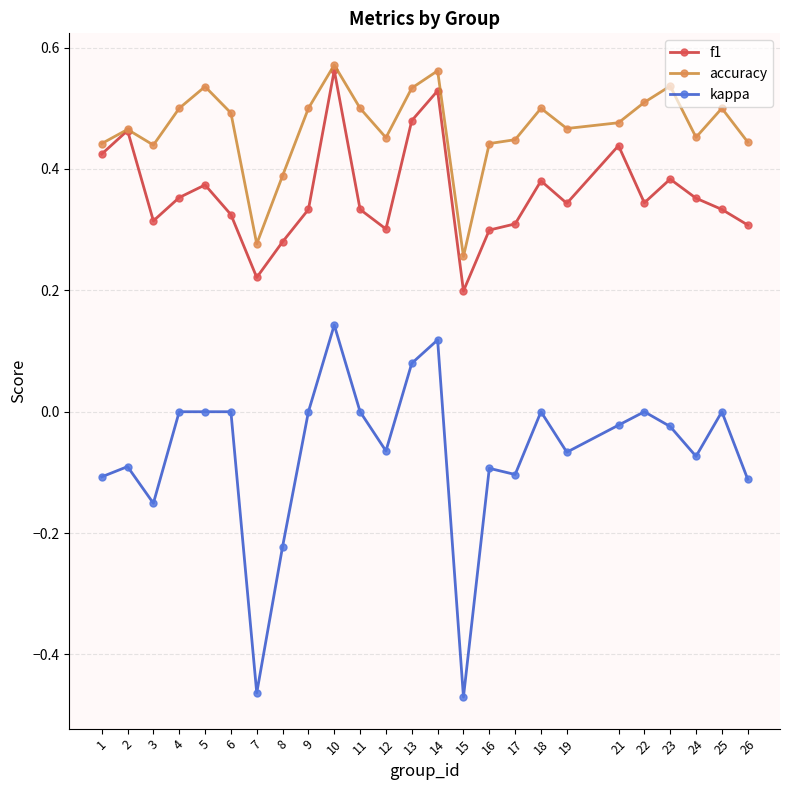

Between 25 and 26, which series saw the biggest shift?

kappa